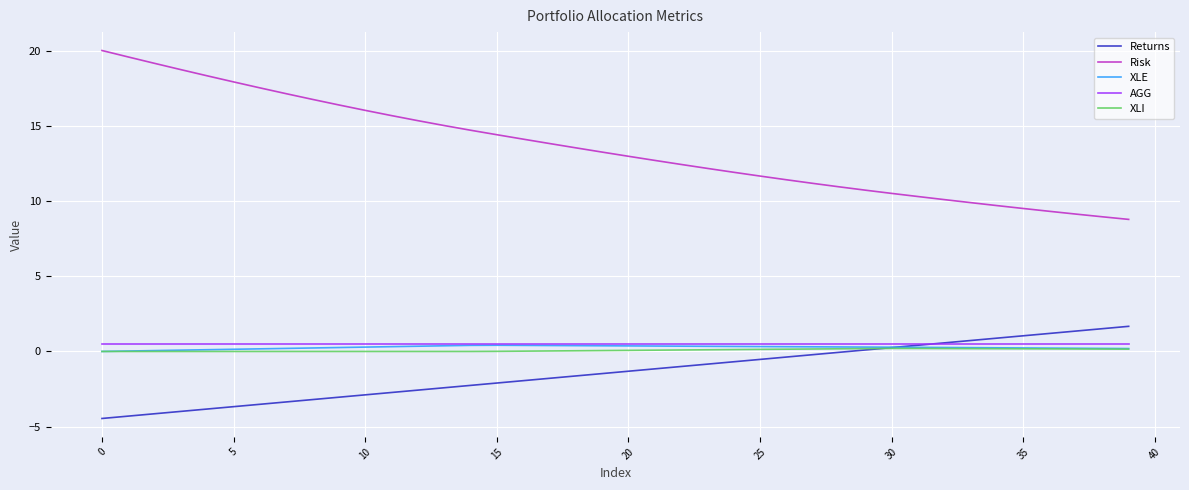

What is the smallest value displayed?

-4.5